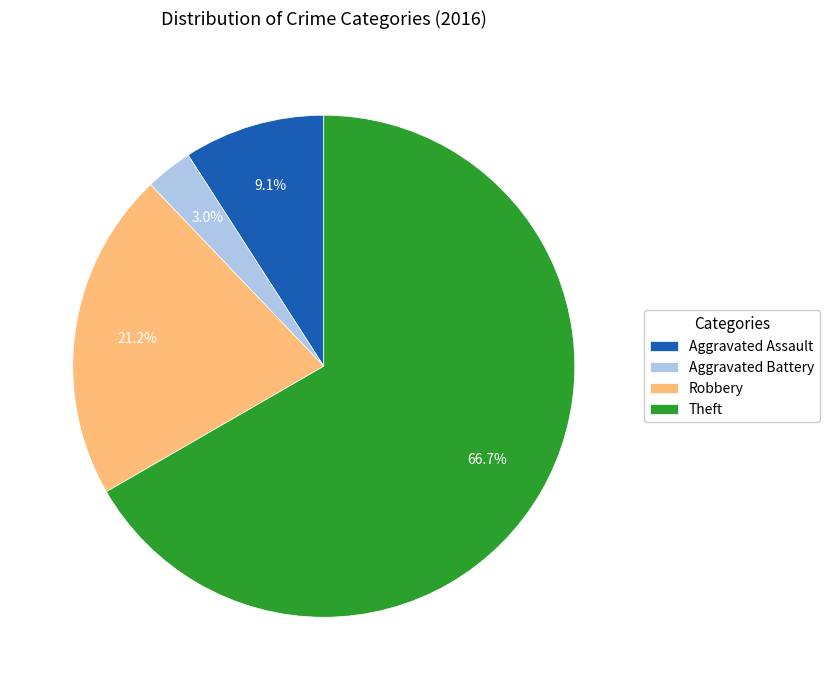

Which category has the biggest portion of the pie?

Theft